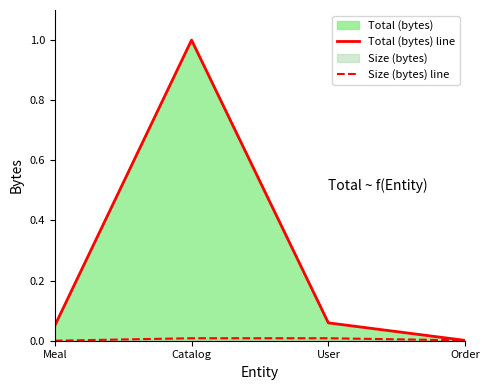

What is the spread (max minus min) of values at Catalog?

1.0